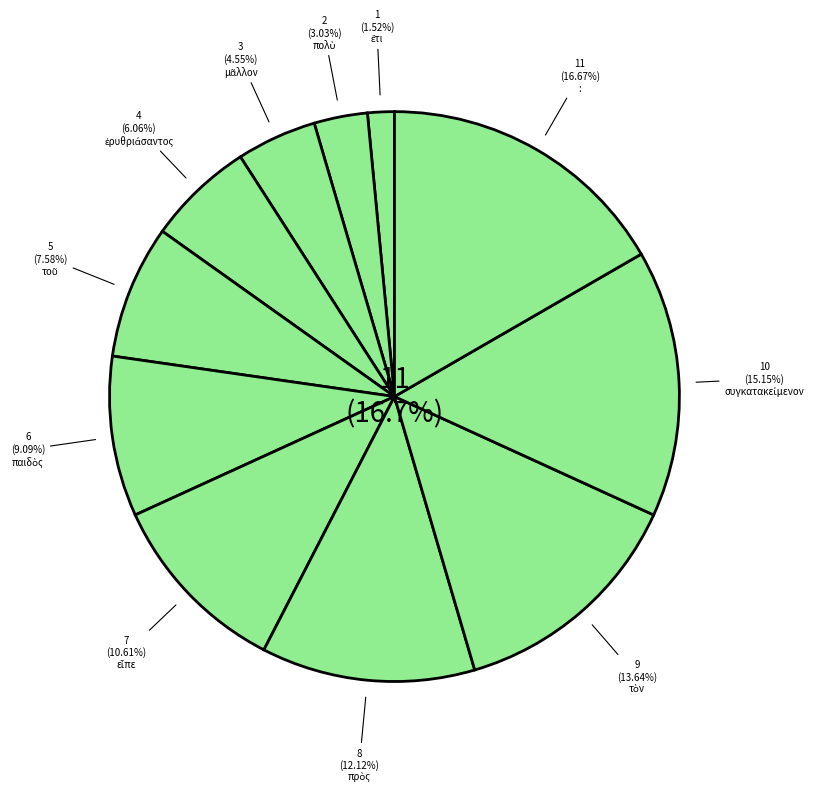

True or false: : accounts for 31% of the total.

False